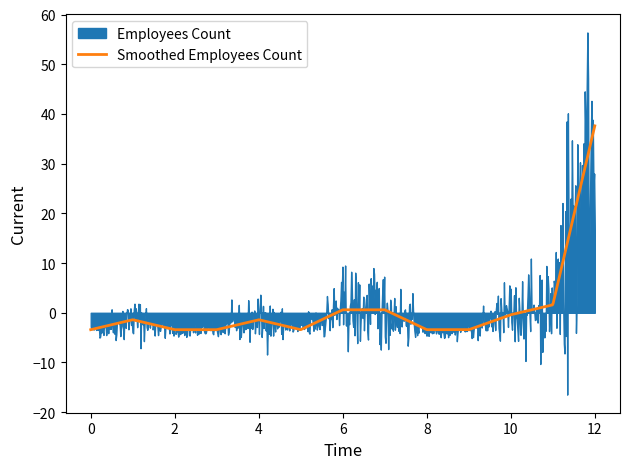

What is the lowest value of the Smoothed Employees Count series?

-3.4